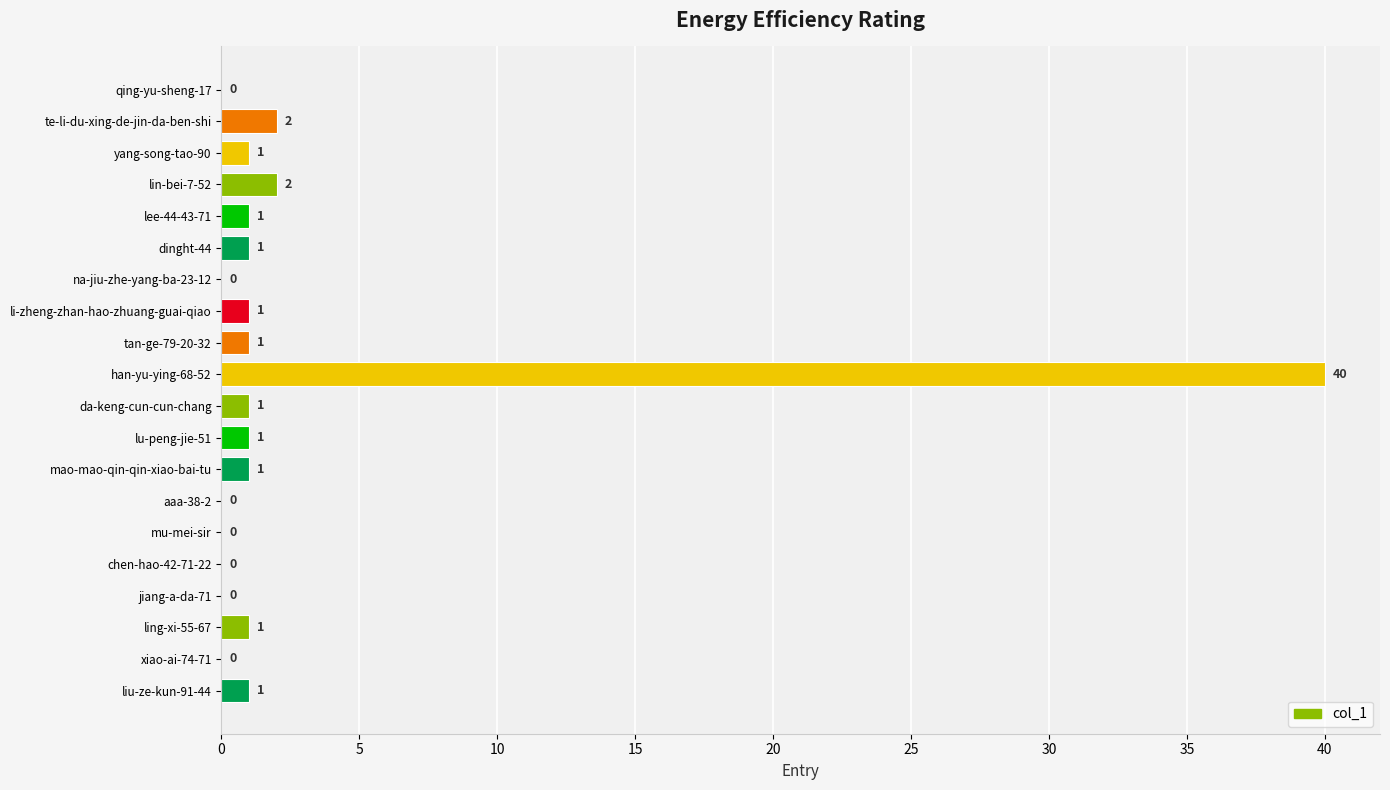

Which category has the highest value across all series?

han-yu-ying-68-52